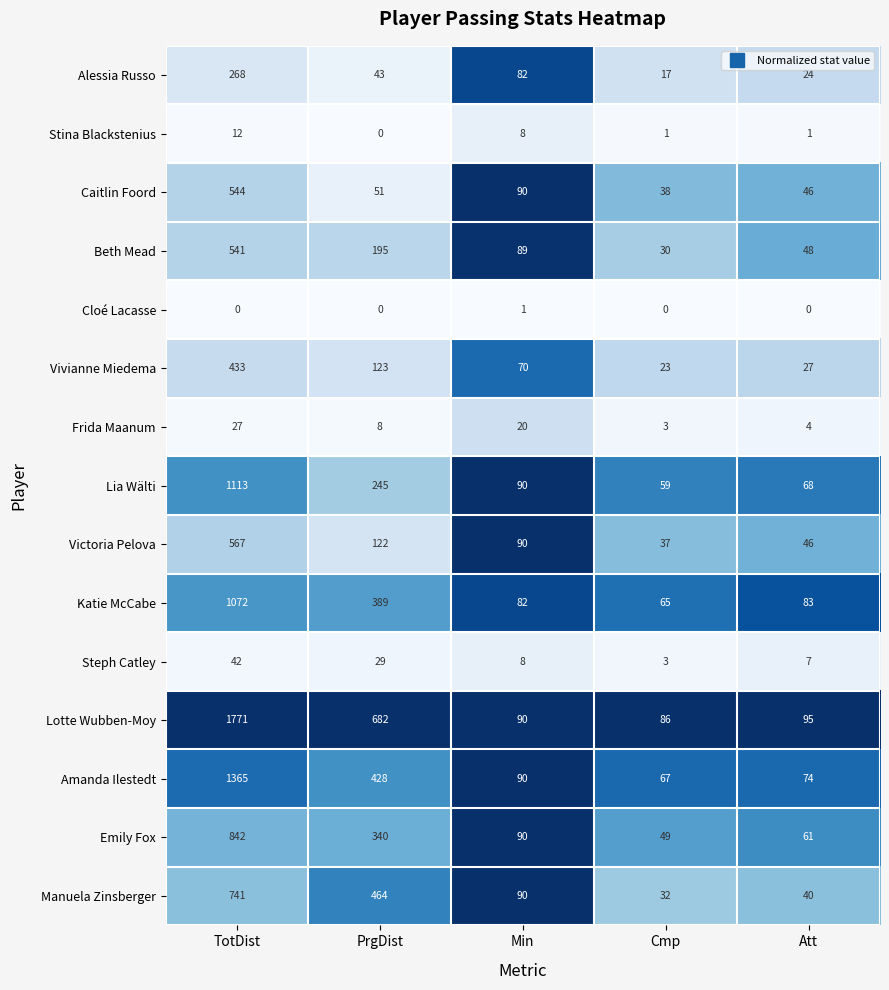

Is it true that Lotte Wubben-Moy equals 27 at Cmp?

False